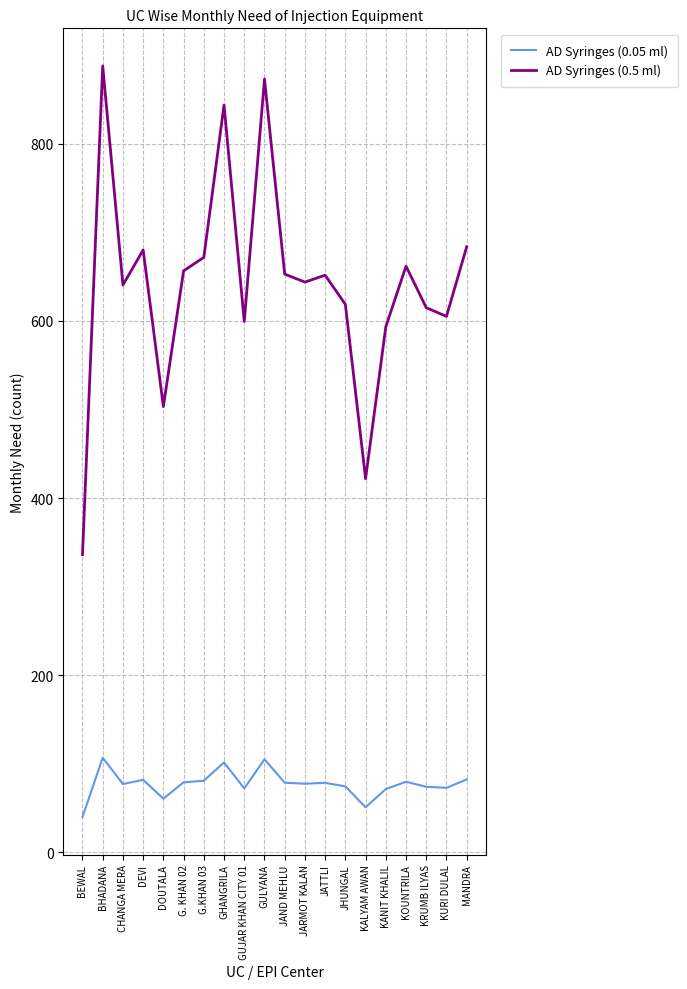

What position from the left is BEWAL?

1